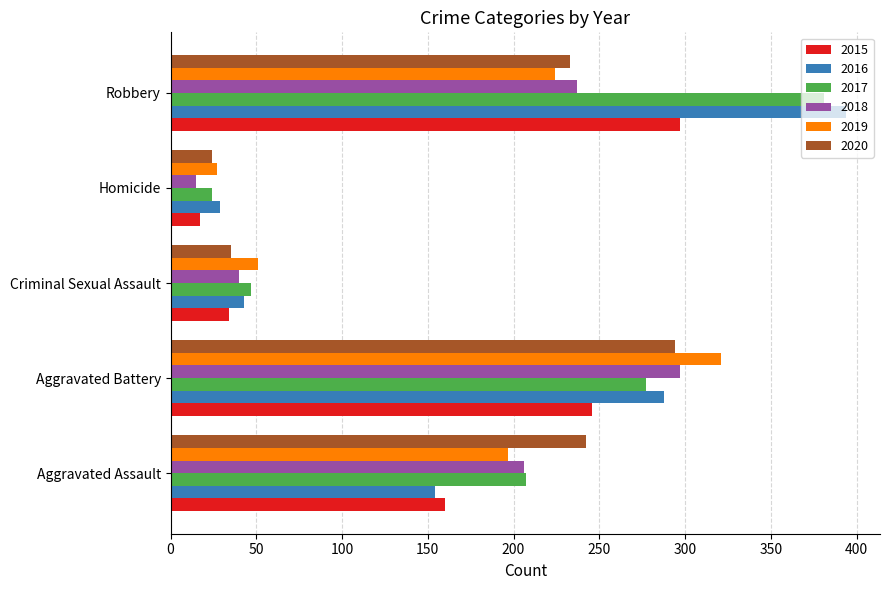

Is it true that 2018 equals 341 at Aggravated Assault?

False